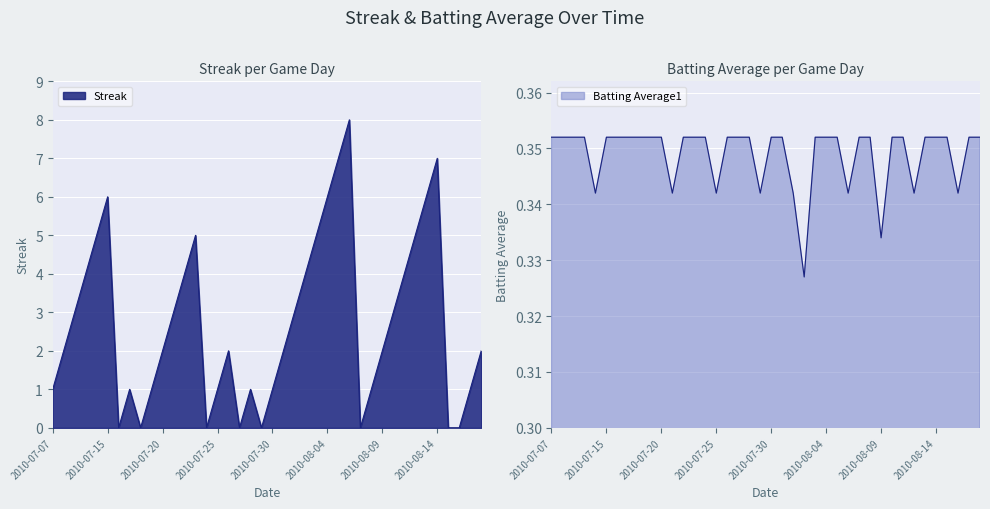

What is the value of the Batting Average1 point at the 20th from the left?

0.3